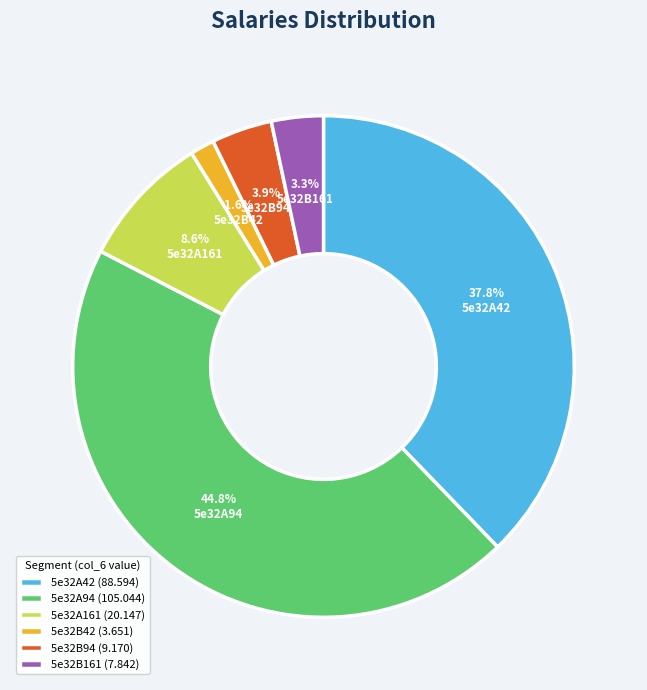

The 5e32A42 slice represents 26% of the pie. True or false?

False